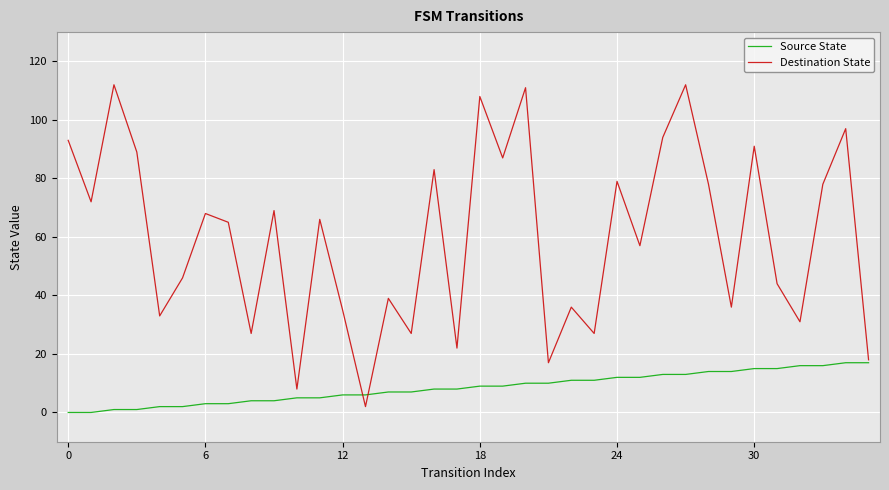

Which series has the largest range (max minus min)?

Destination State